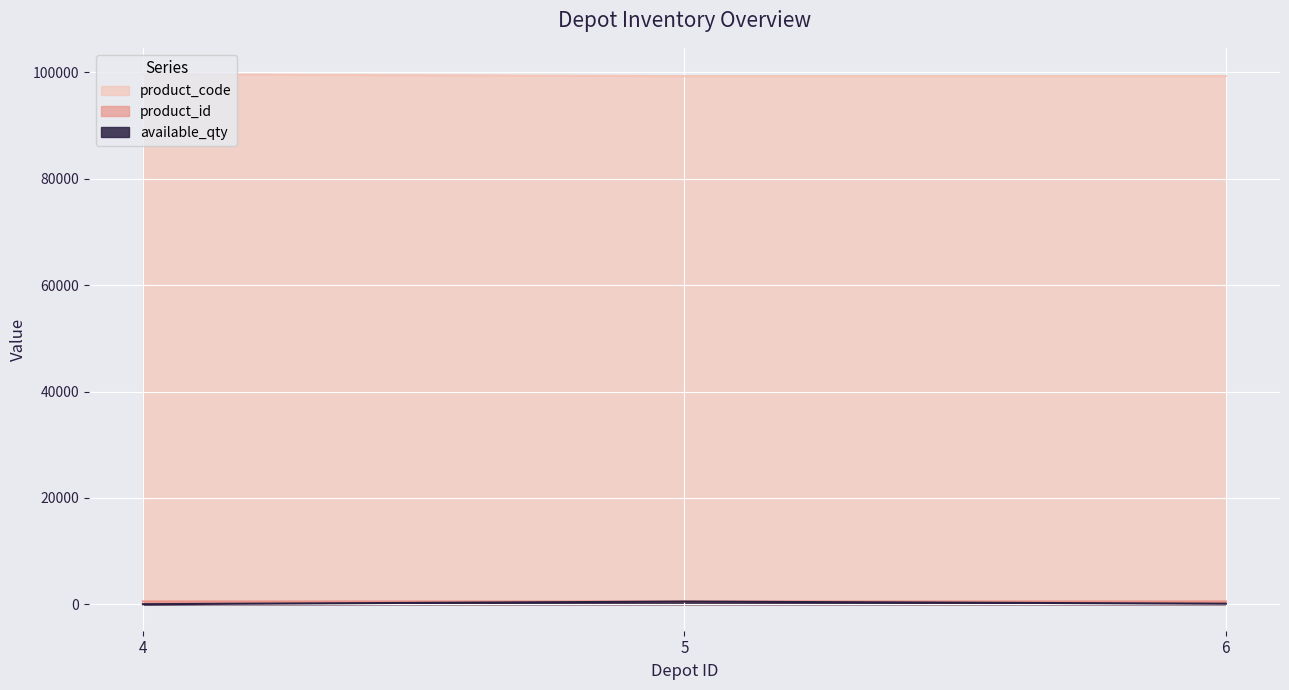

Reading left to right, transcribe all the data shown in this chart.

product_code: 99652	99315	99316
product_id: 530	532	533
available_qty: 5	500	100